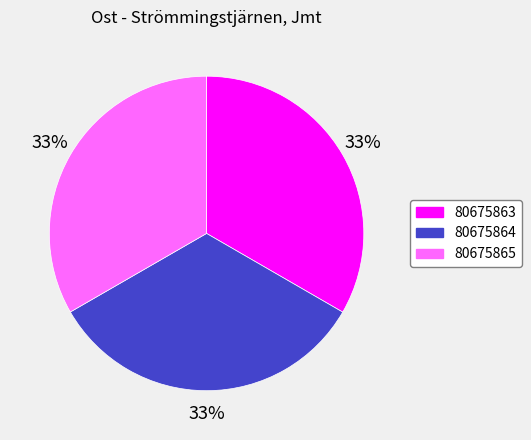

How many slices are in this pie chart?

3